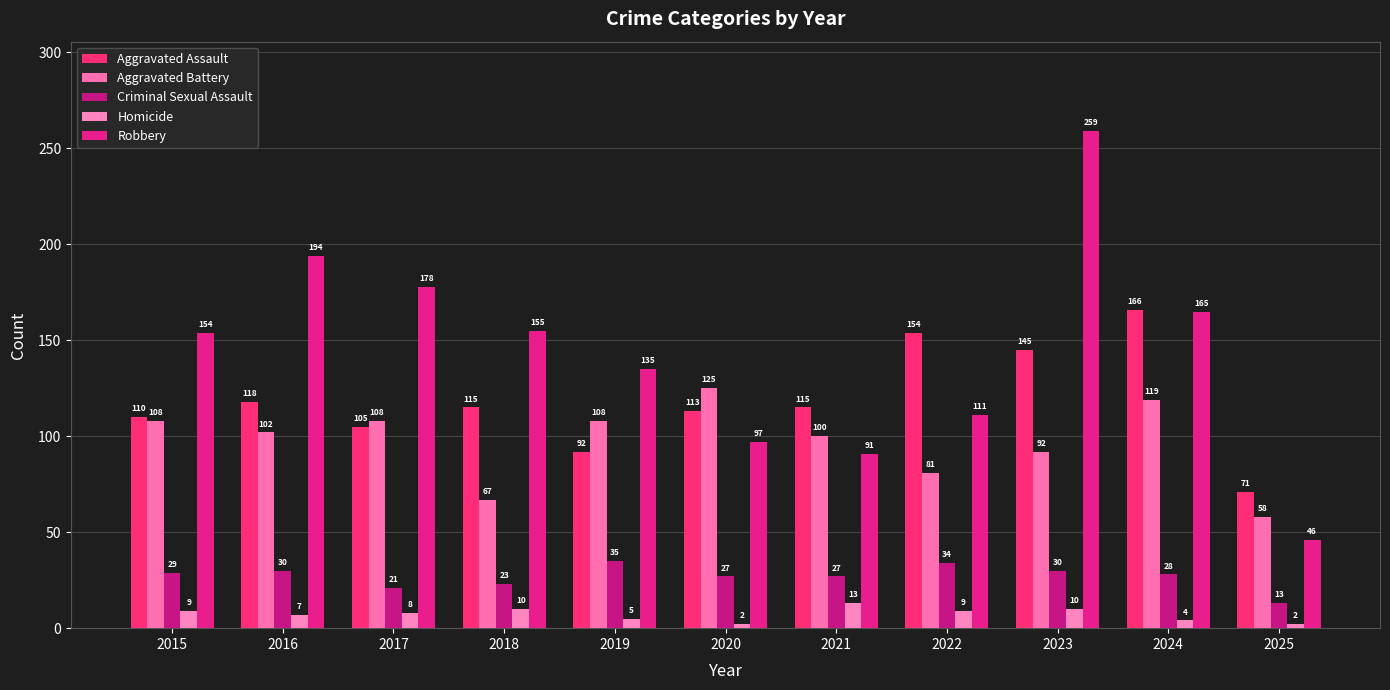

What is the maximum value for Aggravated Battery?

125